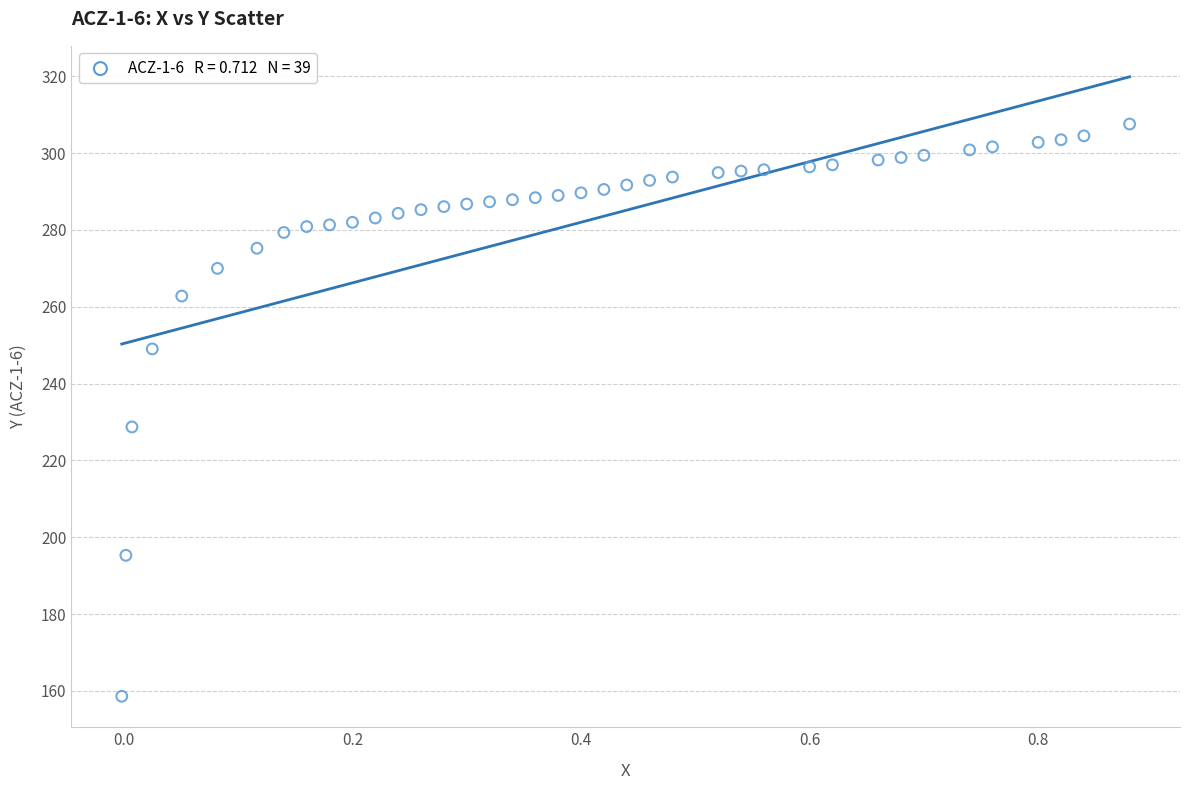

What is the range of Y values (max minus min)?

149.0